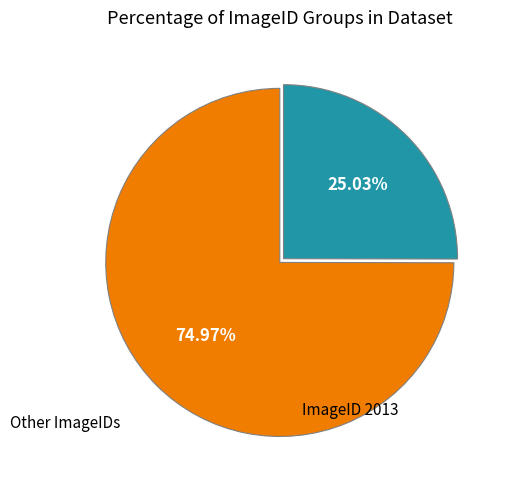

Does any single category account for the majority?

Yes